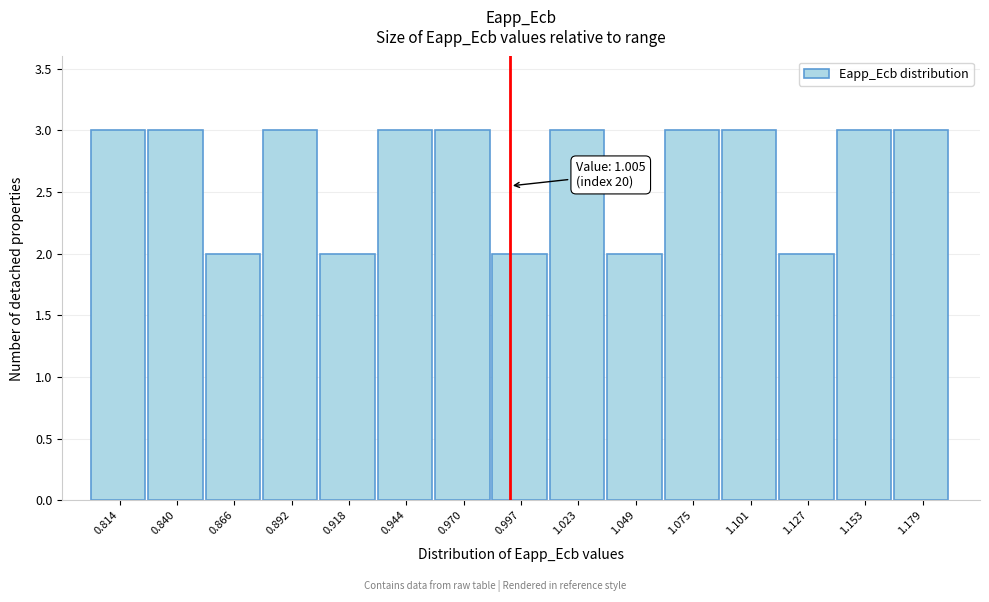

Reading left to right, transcribe all the data shown in this chart.

3	3	2	3	2	3	3	2	3	2	3	3	2	3	3